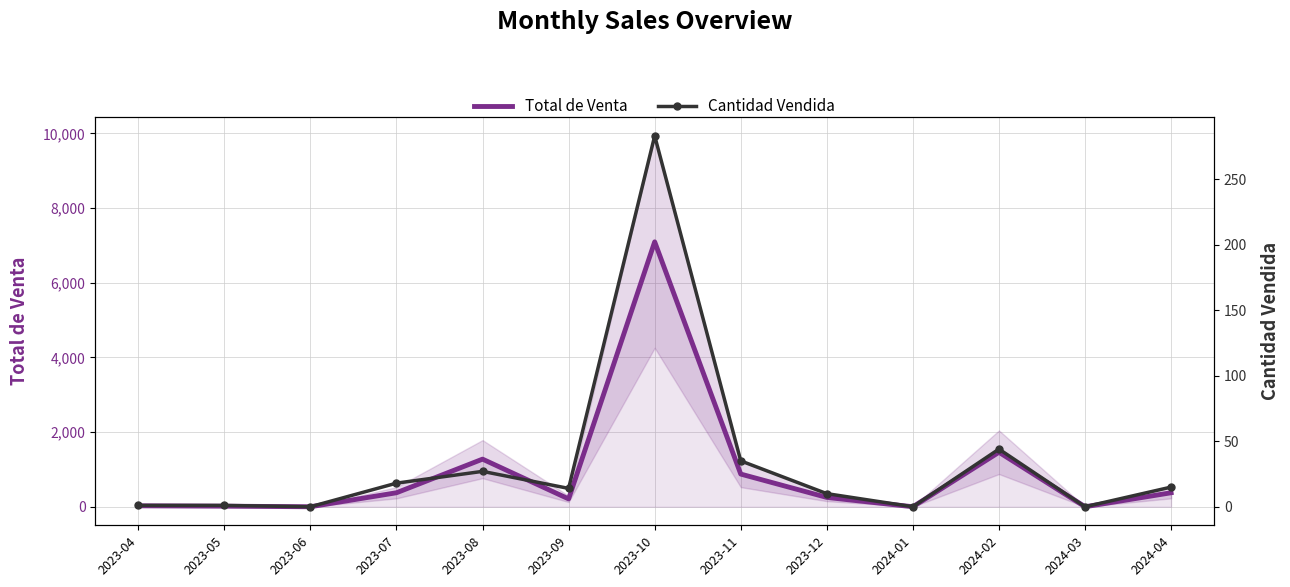

What is the difference between the second highest and second lowest values in the Total de Venta series?

1460